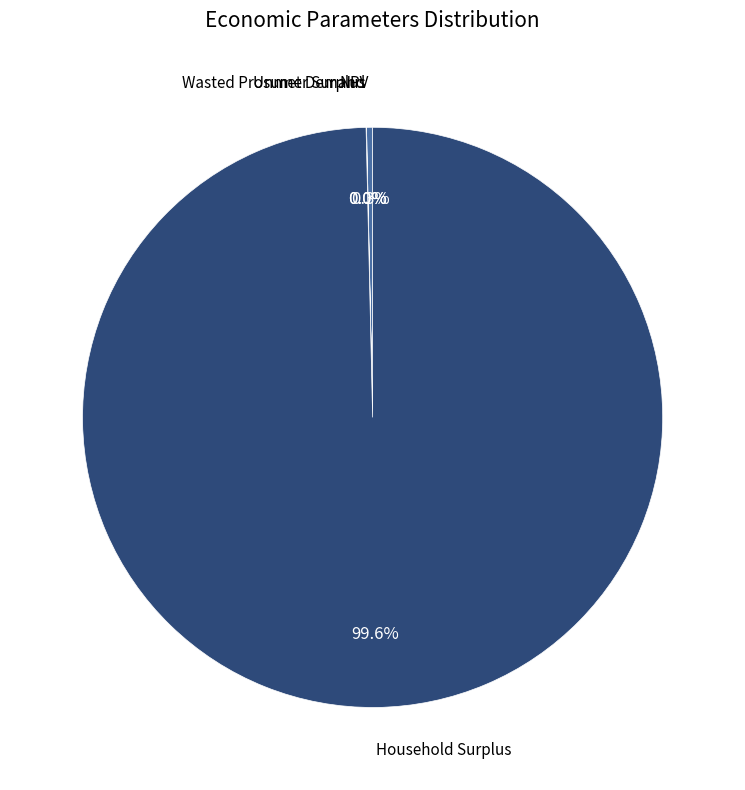

Is there any slice that represents more than half of the pie?

Yes